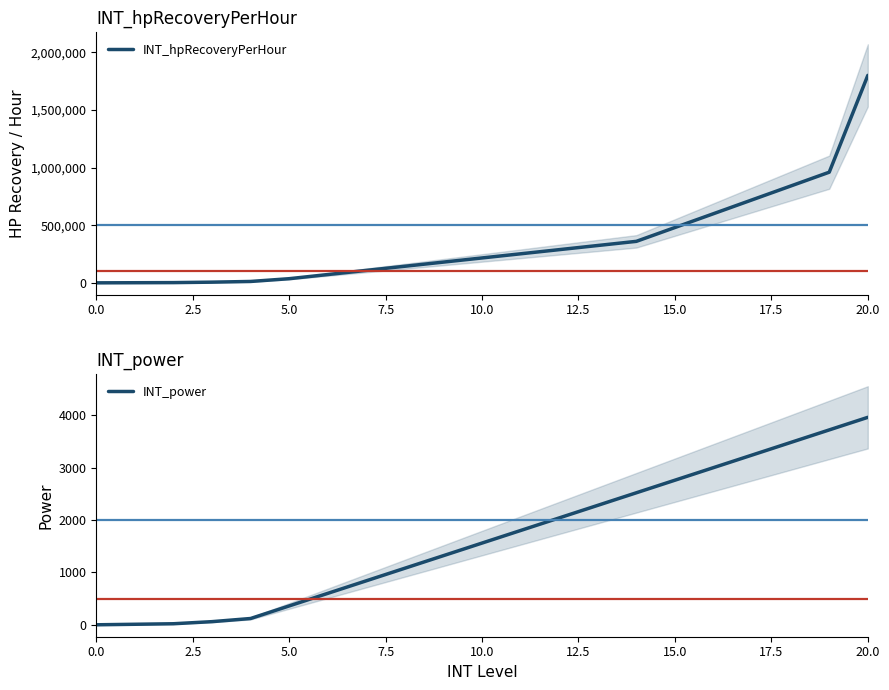

How many values in the INT_power series are below 1560?

10